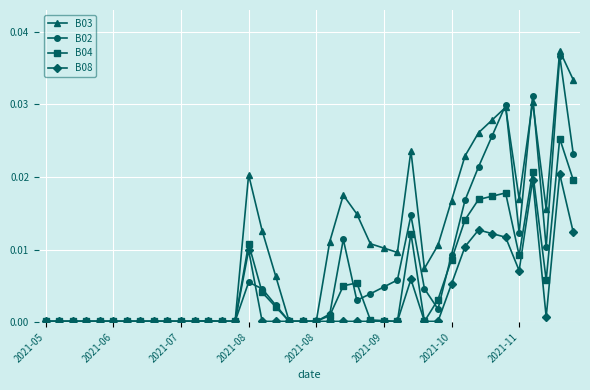

Rank the series by their average value, from lowest to highest.

B08, B04, B02, B03